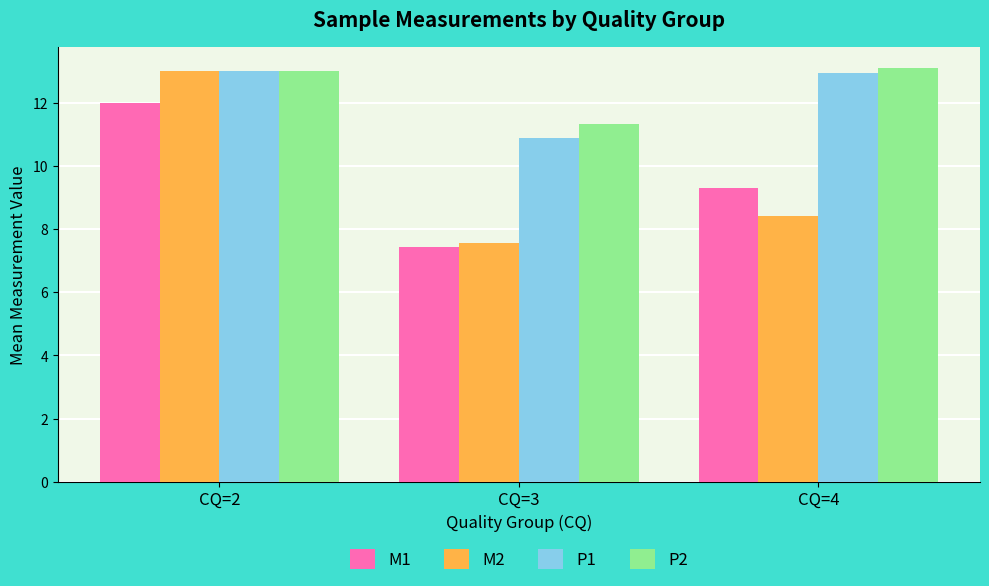

At which label does P1 first exceed 12?

CQ=2